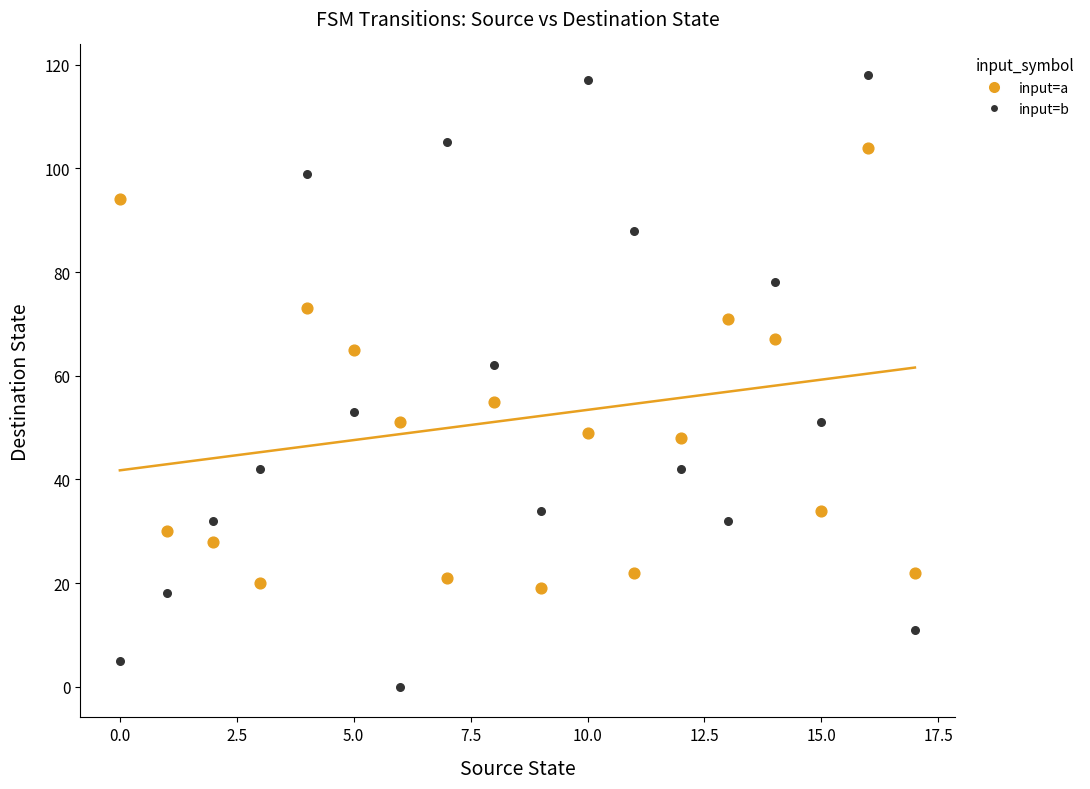

Which series contains the highest Y value?

input=b